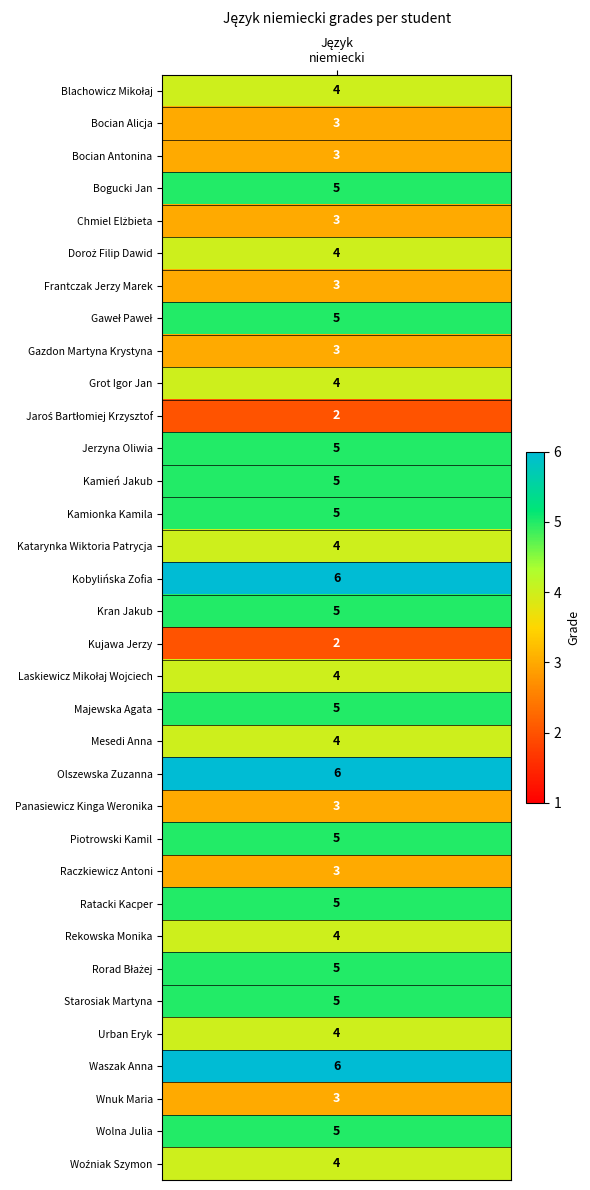

What is the change in value from Kamionka Kamila to Waszak Anna?

+1